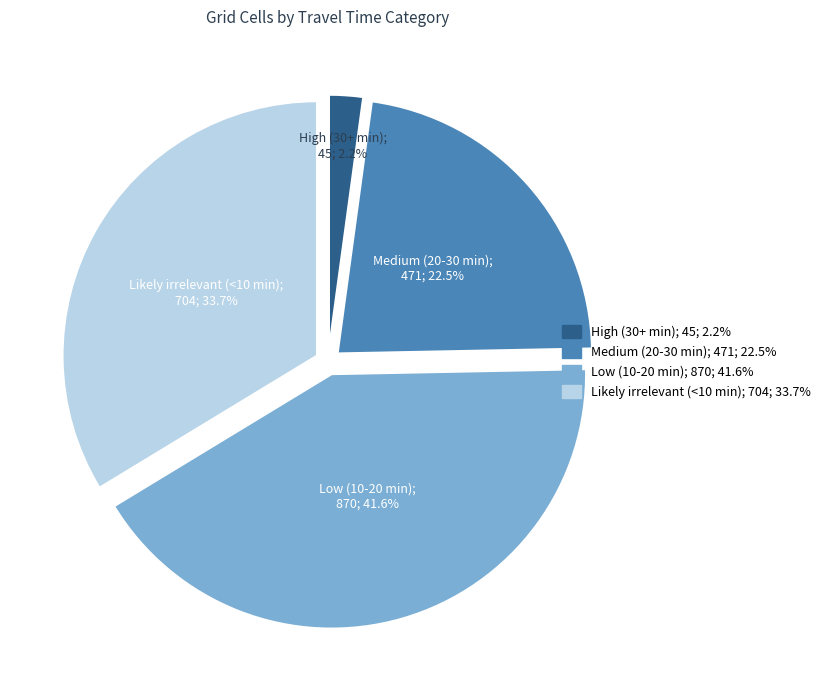

Rank the categories by value from highest to lowest.

Low (10-20 min), Likely irrelevant (<10 min), Medium (20-30 min), High (30+ min)